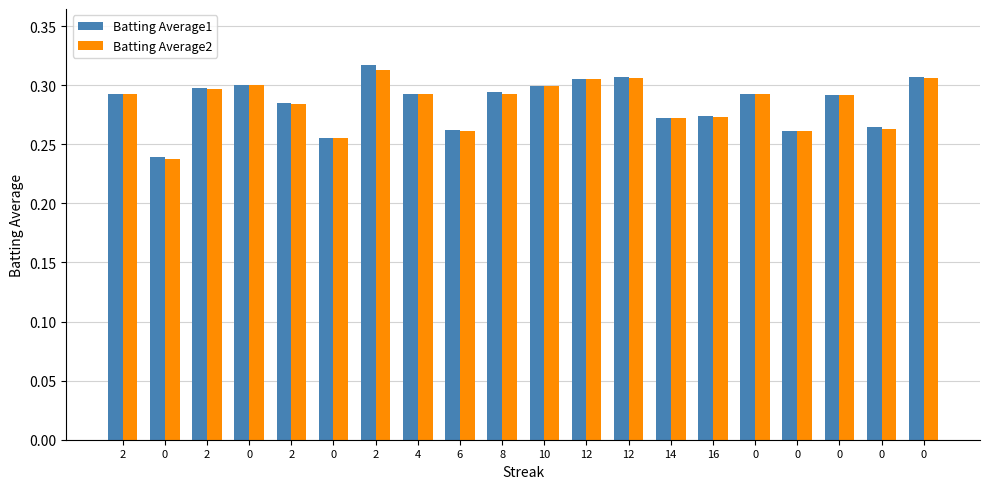

Reading left to right, transcribe all the data shown in this chart.

Batting Average1: 0.3	0.2	0.3	0.3	0.3	0.3	0.3	0.3	0.3	0.3	0.3	0.3	0.3	0.3	0.3	0.3	0.3	0.3	0.3	0.3
Batting Average2: 0.3	0.2	0.3	0.3	0.3	0.3	0.3	0.3	0.3	0.3	0.3	0.3	0.3	0.3	0.3	0.3	0.3	0.3	0.3	0.3